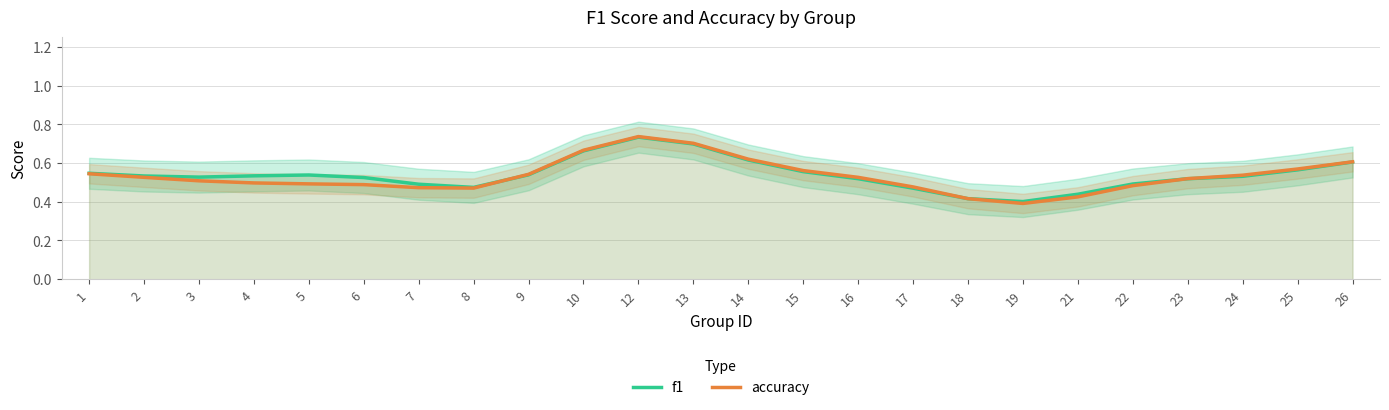

Where is f1 nearest to the value 0?

19